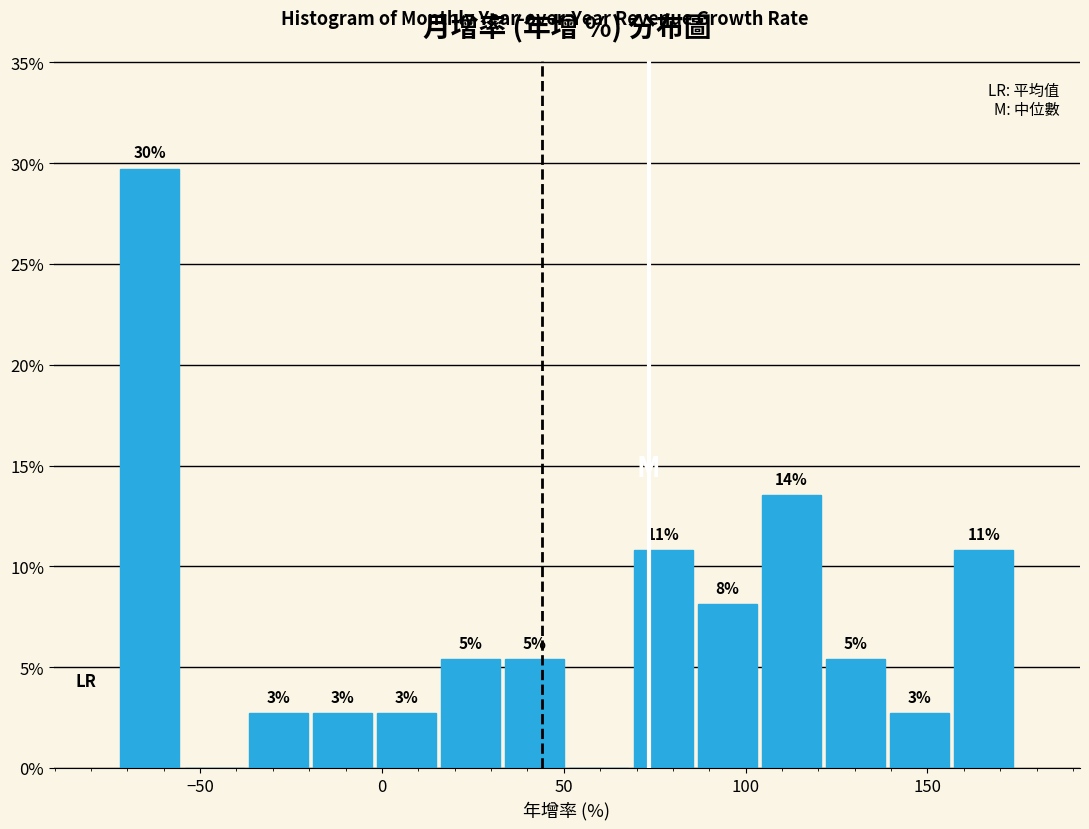

Around what value on the x-axis is the tallest bar? Give the approximate position of its centre, as read against the axis.

-65